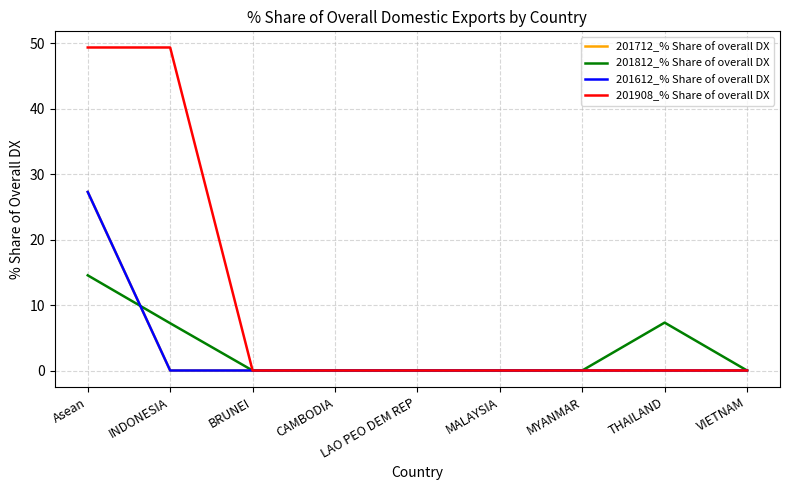

True or false: 201612_% Share of overall DX has more than 1 points higher than both neighbors.

False